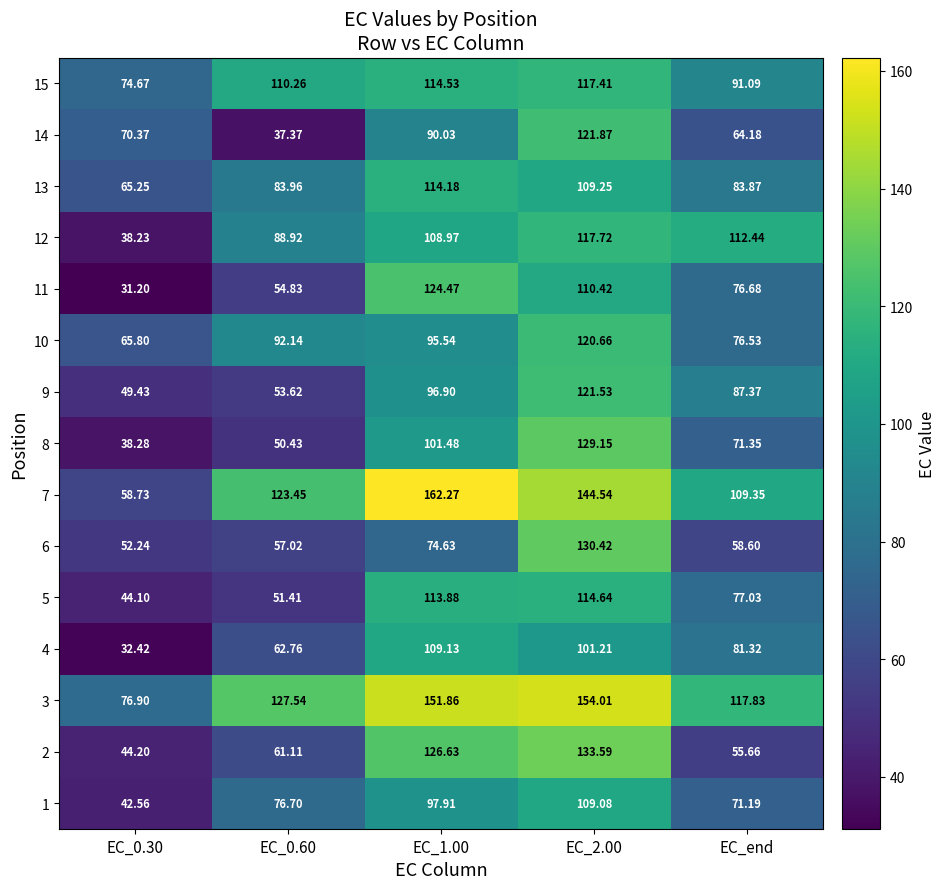

What is the maximum value shown in the chart?

162.3